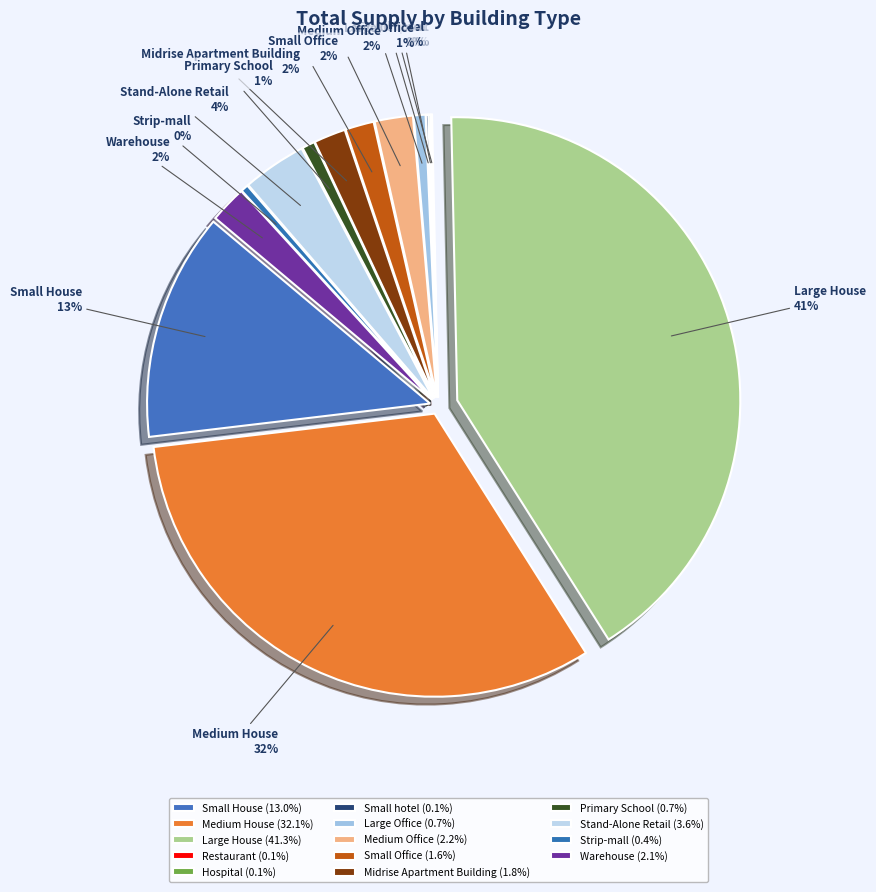

Is the sum of Large House and Medium House greater than half?

Yes